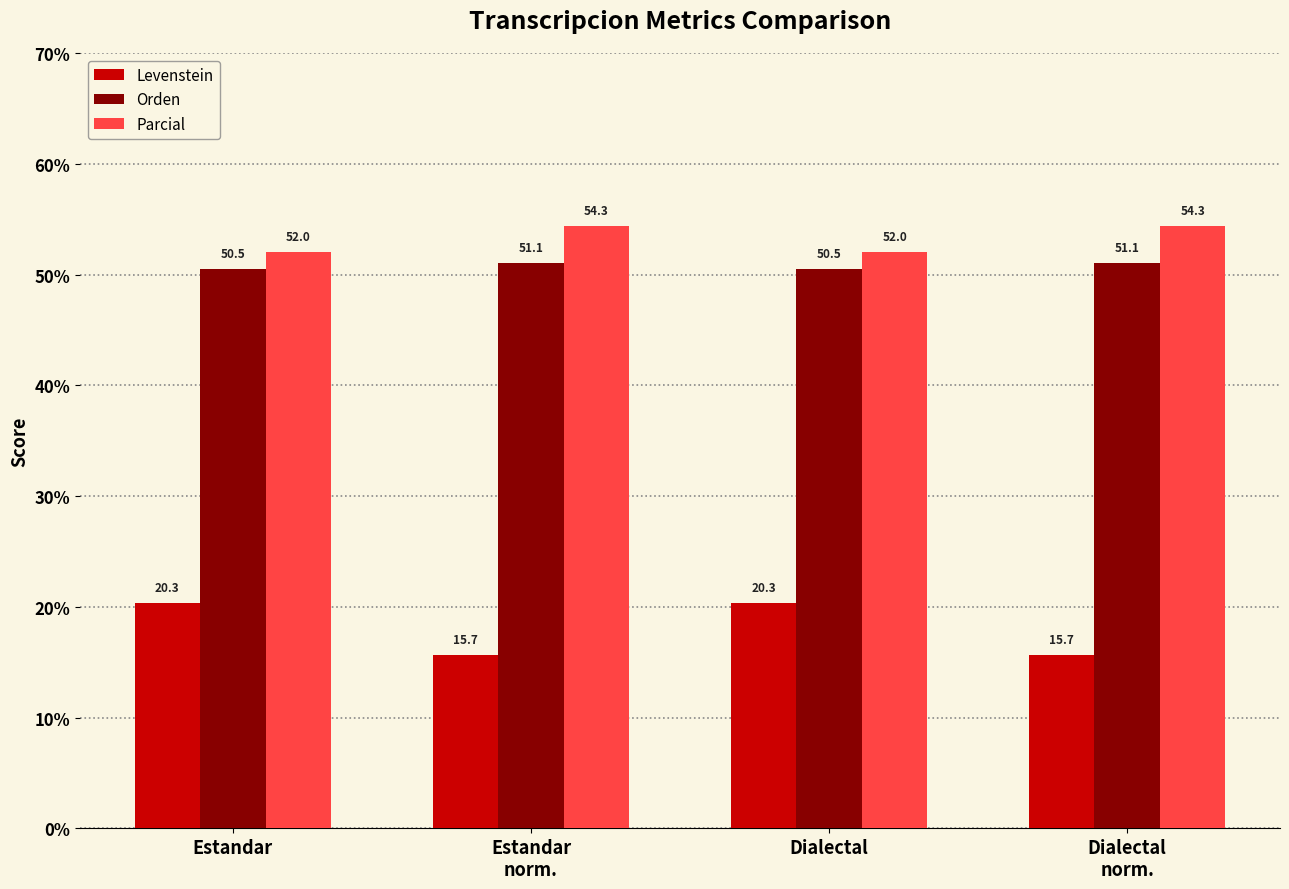

The Levenstein series shows 26.2 at Estandar
norm.. True or false?

False